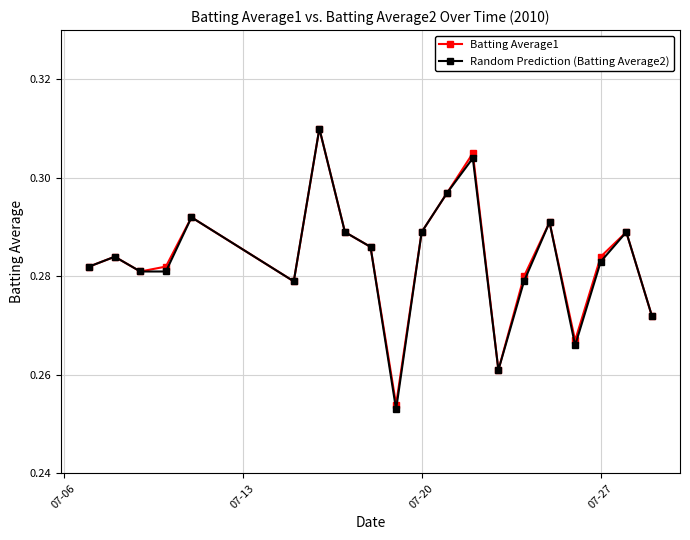

At how many categories does at least one series exceed 0?

20